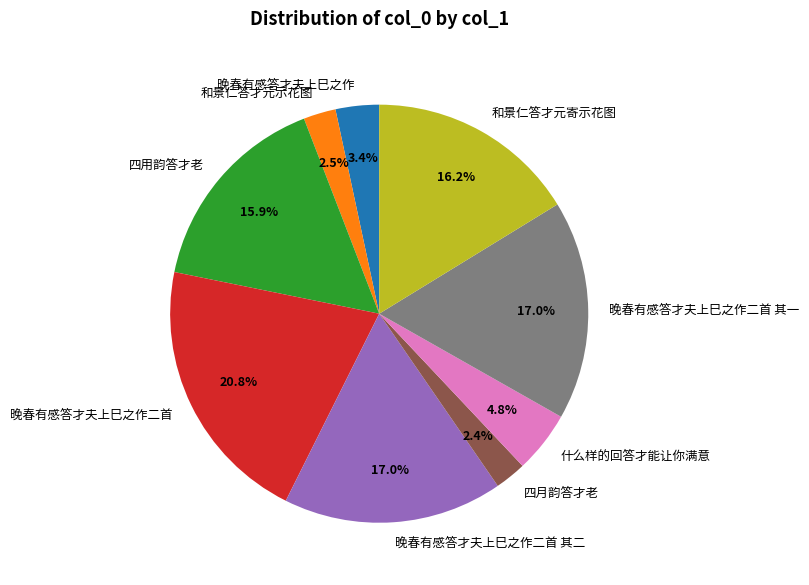

Between 什么样的回答才能让你满意 and 四用韵答才老, which is larger?

四用韵答才老